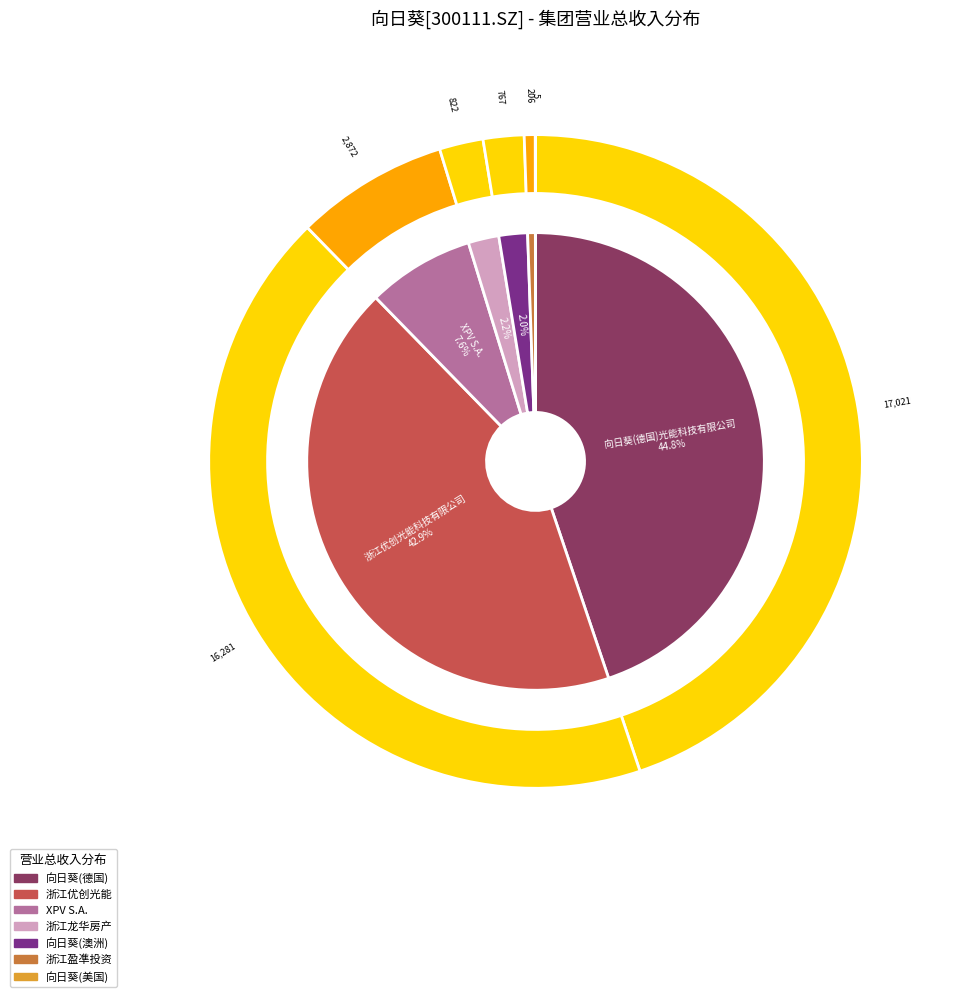

Which has a higher value, 浙江盈凖投资股份有限公司 or XPV S.A.?

XPV S.A.